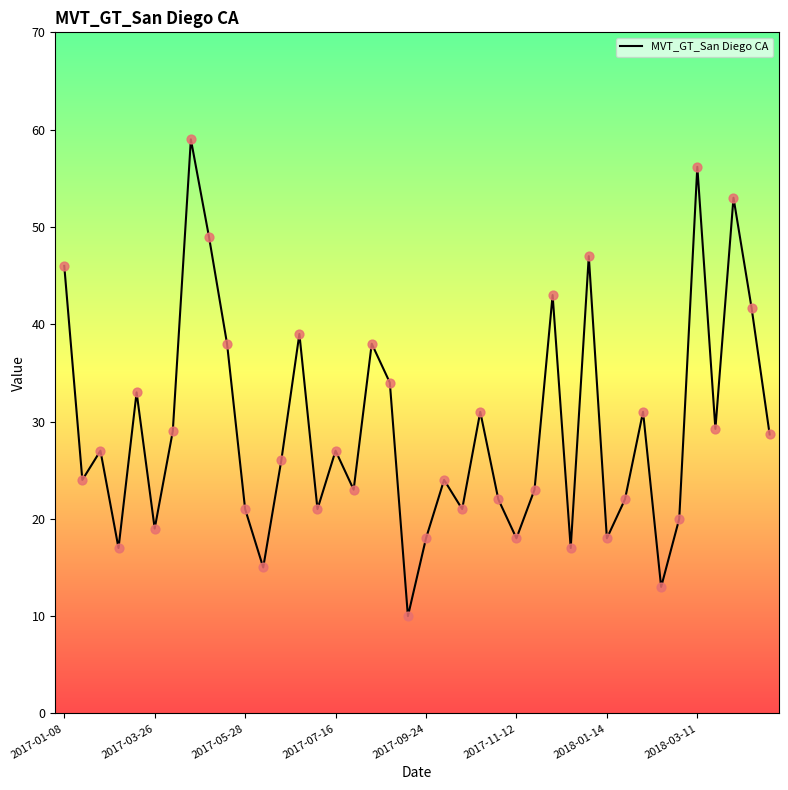

What is the minimum value shown in the chart?

10.0